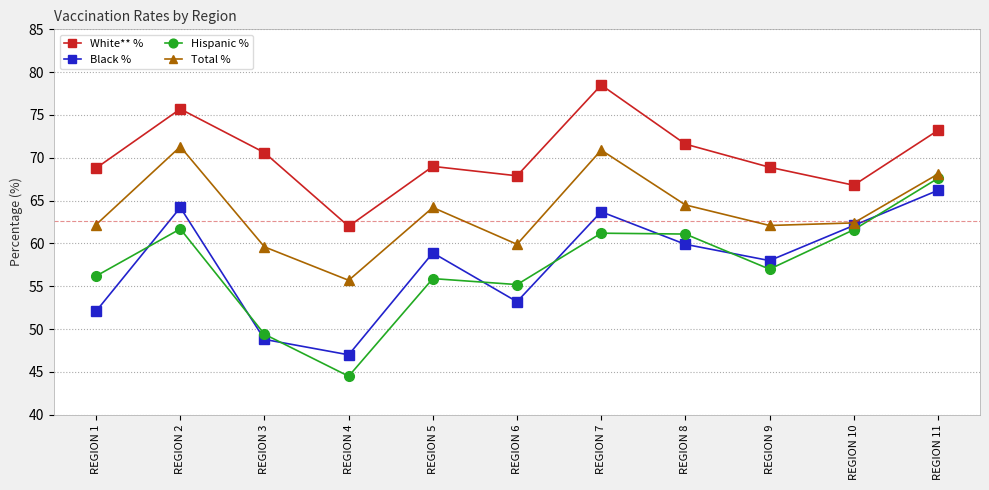

Between REGION 2 and REGION 8, which series saw the biggest shift?

Total %